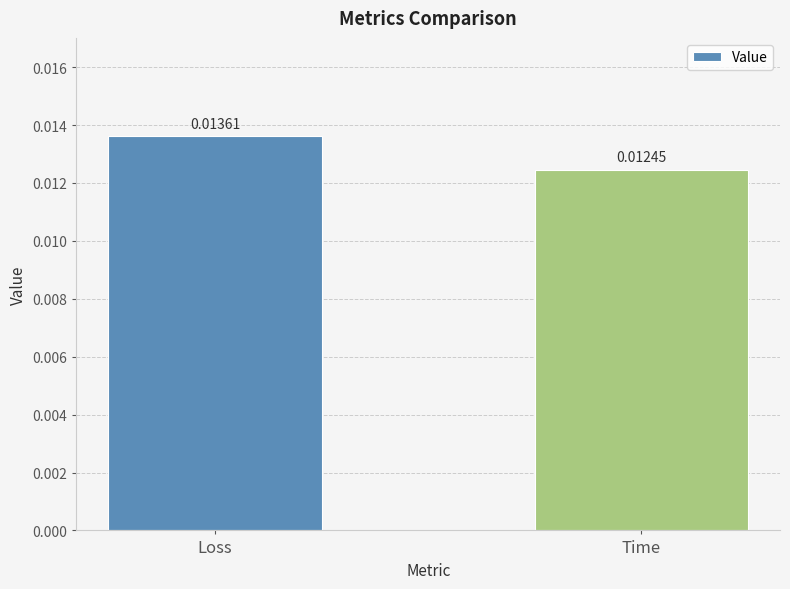

Rank the categories by value from highest to lowest.

Loss, Time